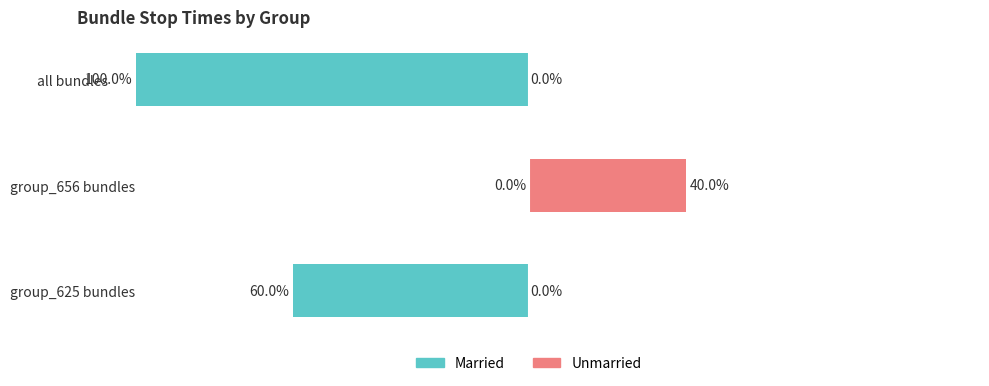

How many values in Married are below zero?

2